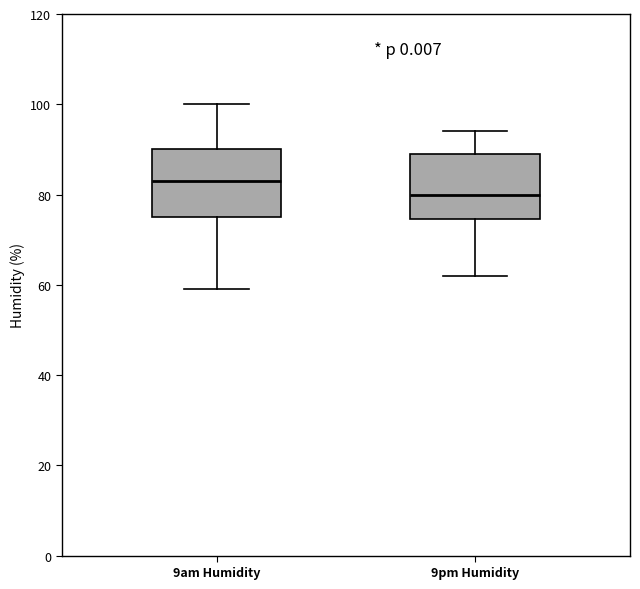

Reading left to right, transcribe this box plot: for each box, give where its median line is, the range the box spans, and where its two whiskers end, as read against the y-axis. The values are not printed on the chart, so give them approximately, as read against the axis.

9am Humidity: median 84, box 76 to 90, whiskers 60 to 100
9pm Humidity: median 80, box 74 to 90, whiskers 62 to 94